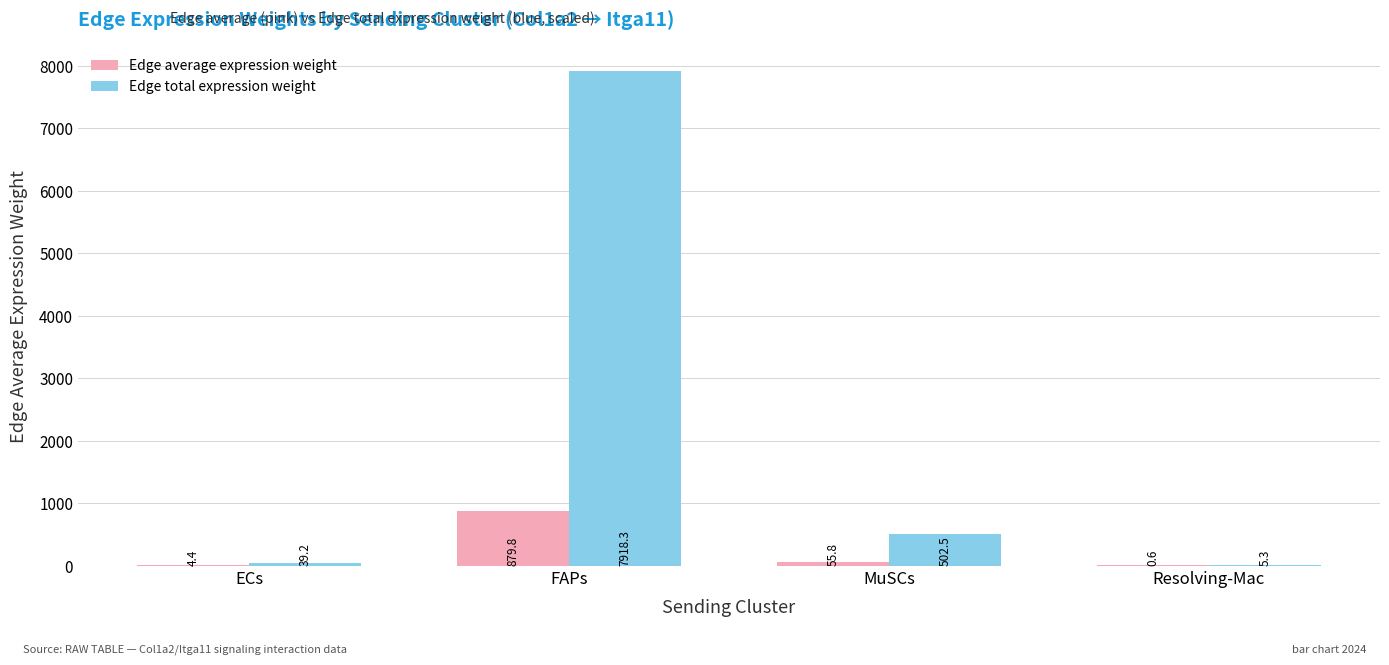

Reading left to right, transcribe all the data shown in this chart.

Edge average expression weight: 4.4	879.8	55.8	0.6
Edge total expression weight: 39.2	7918.3	502.5	5.3